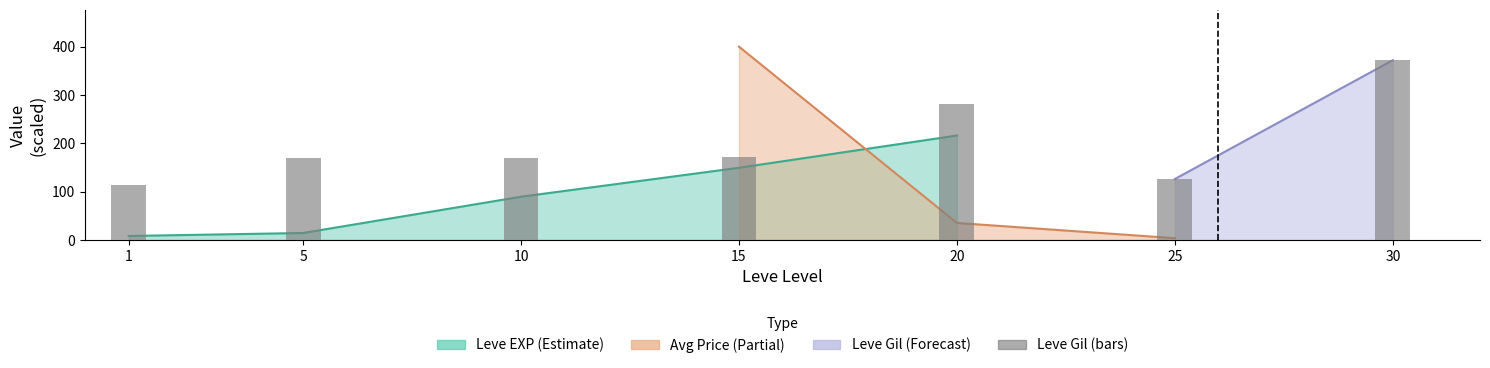

What is the value of the 3rd bar from the left?

169